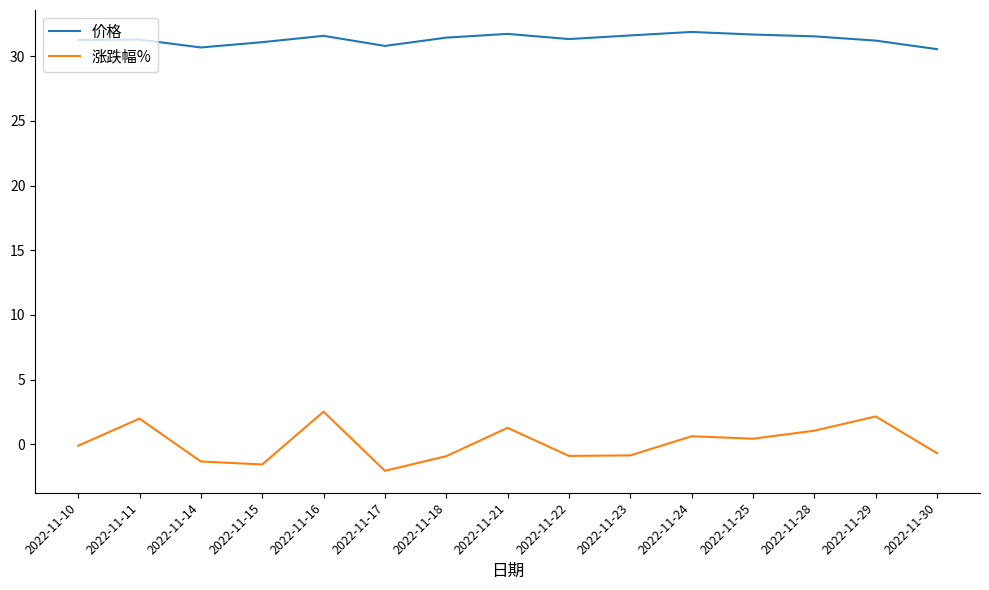

How many lines are shown in the chart?

2